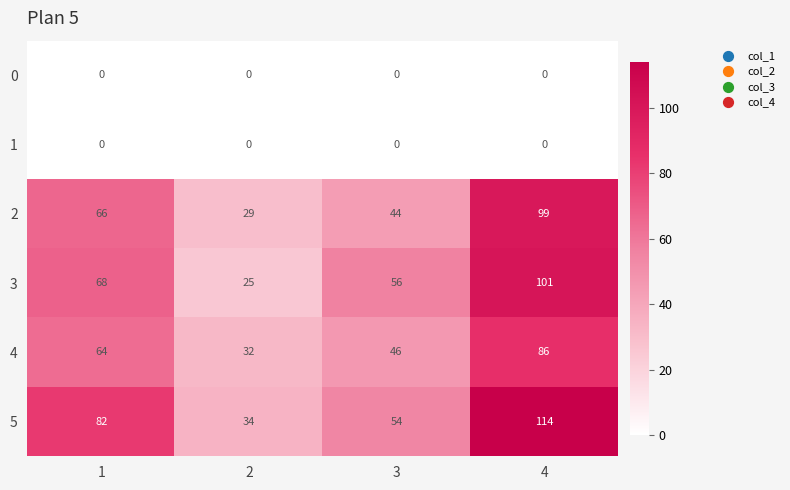

Reading left to right, what are all the values shown in this chart?

0: 1=0	2=0	3=0	4=0
1: 1=0	2=0	3=0	4=0
2: 1=66	2=29	3=44	4=99
3: 1=68	2=25	3=56	4=101
4: 1=64	2=32	3=46	4=86
5: 1=82	2=34	3=54	4=114